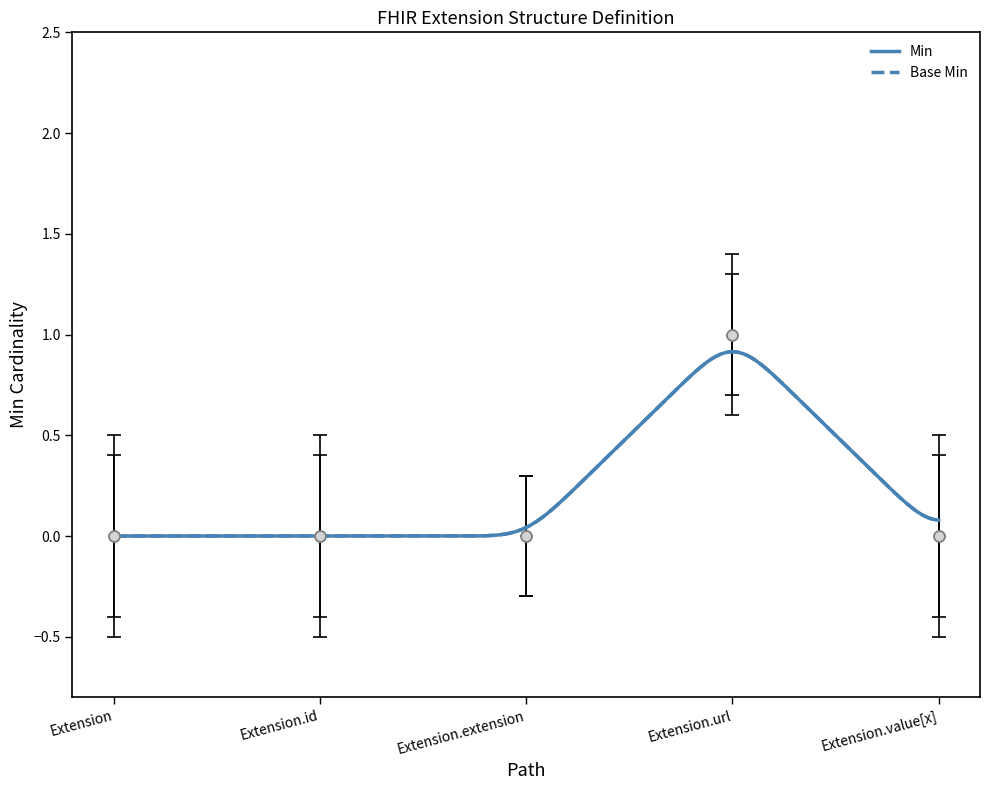

What are all the series names shown in the legend?

Min, Base Min